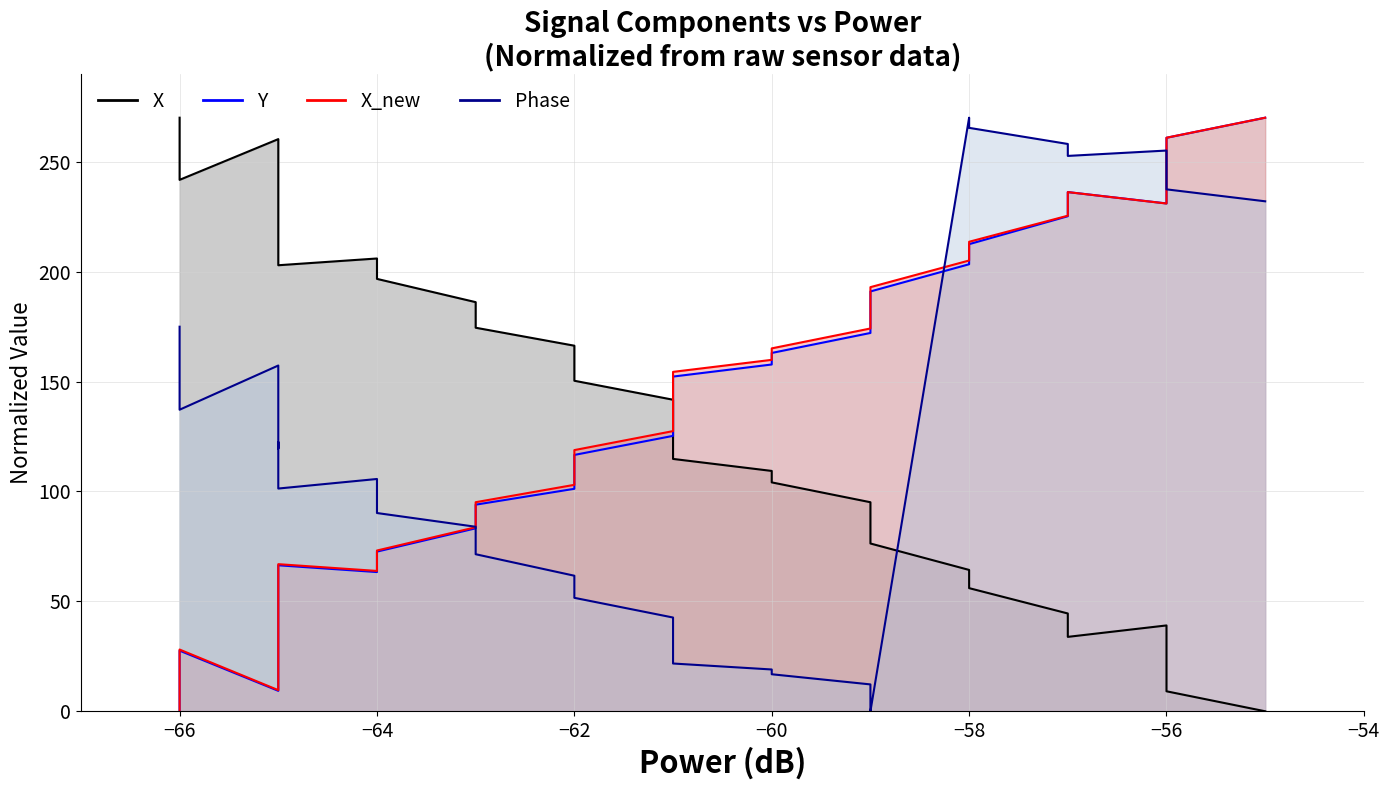

Does the chart have visible grid lines?

Yes